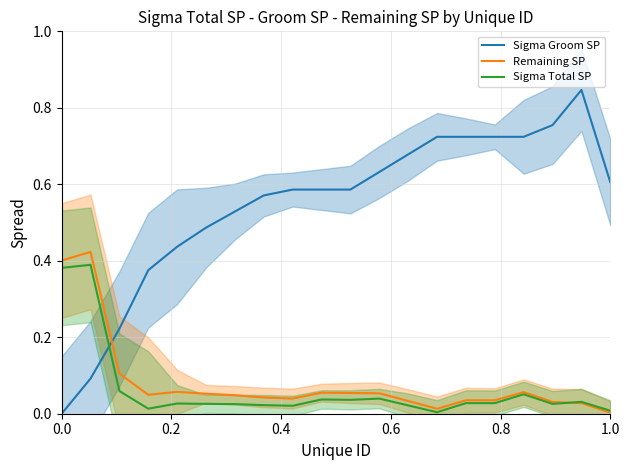

Which series ends up on top after the final intersection of Sigma Total SP and Sigma Groom SP?

Sigma Groom SP